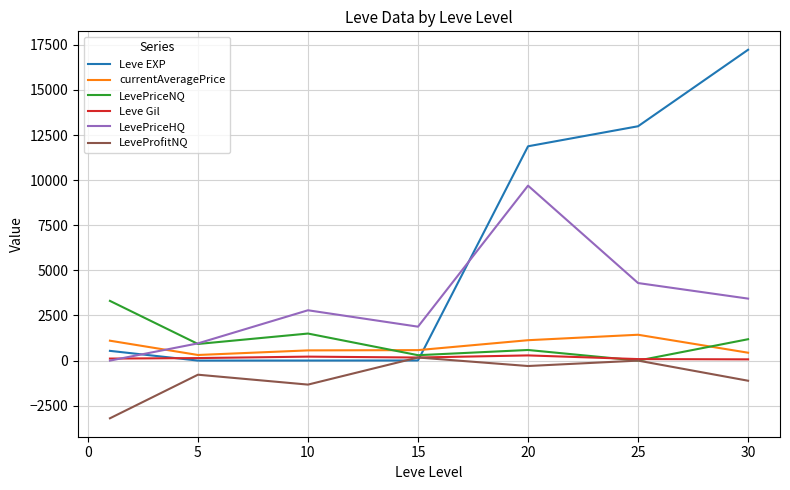

Which series has the largest range (max minus min)?

Leve EXP